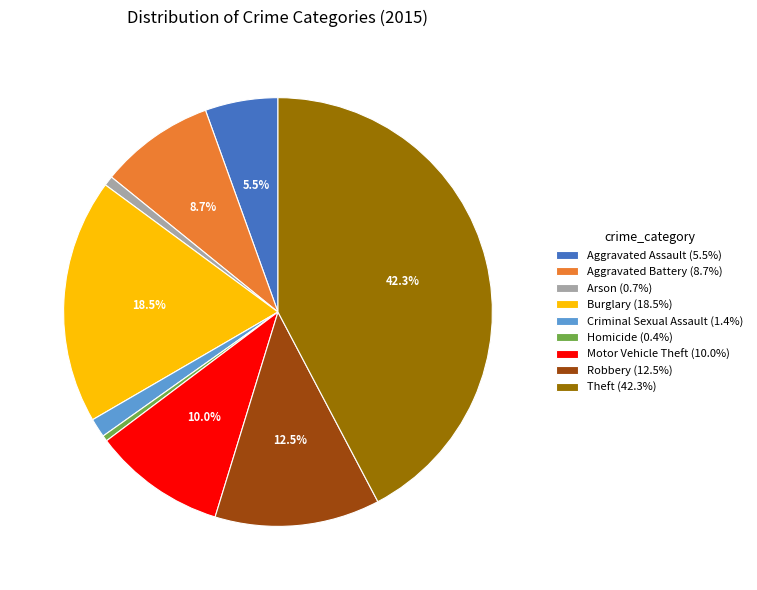

How much of the chart is everything except Theft?

57.7%